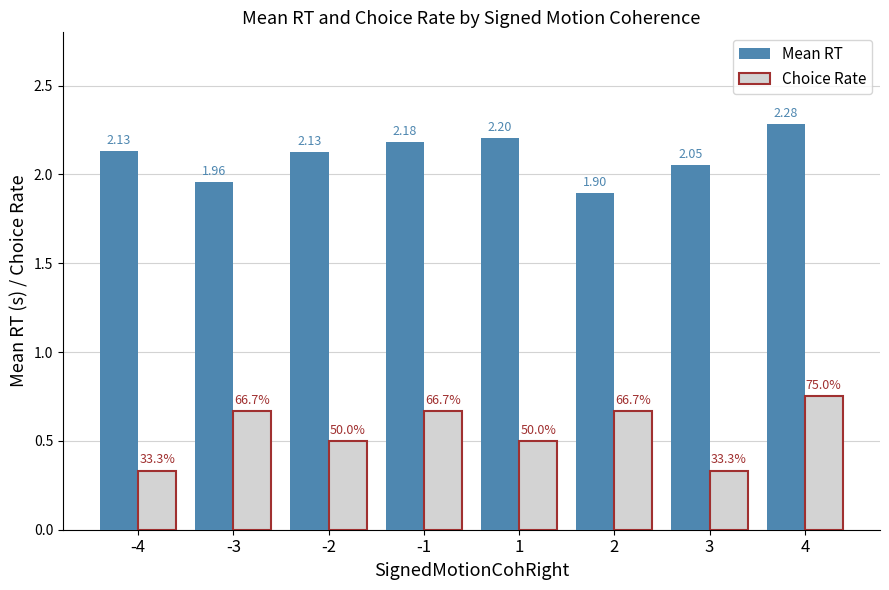

Is it true that Choice Rate equals 0.4 at -1?

False